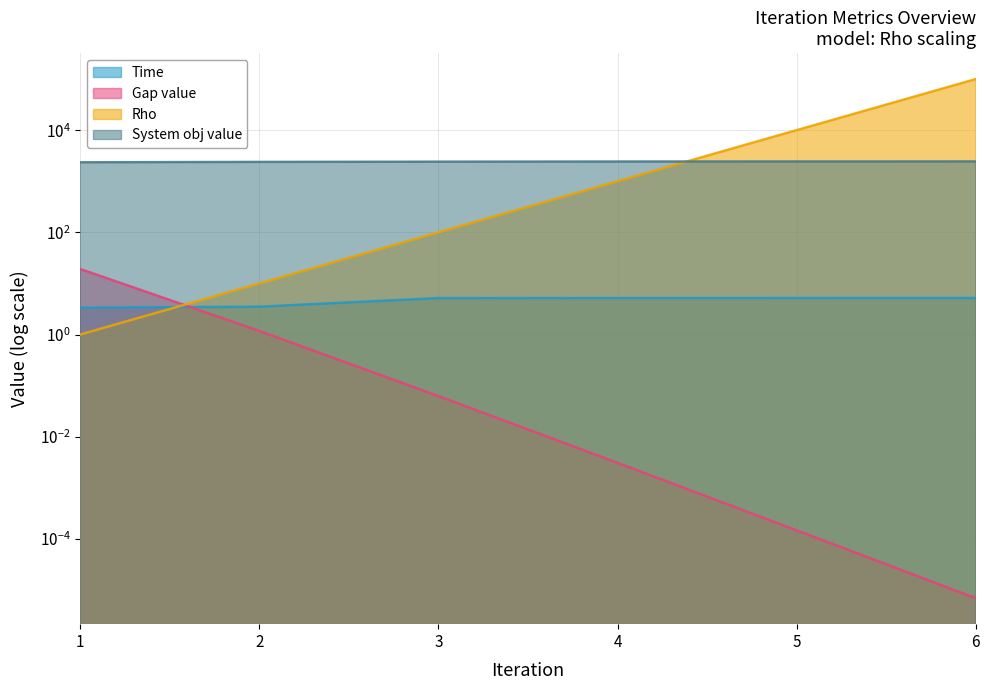

Reading left to right, extract all data points from this chart.

Time: 1=3.3	2=3.5	3=5.2	4=5.2	5=5.2	6=5.2
Gap value: 1=19.2	2=1.2	3=0.1	4=0.0	5=0.0	6=0.0
Rho: 1=1.0	2=10.0	3=100.0	4=1000.0	5=10000.0	6=100000.0
System obj value: 1=2349.6	2=2392.1	3=2417.8	4=2431.3	5=2437.9	6=2441.1